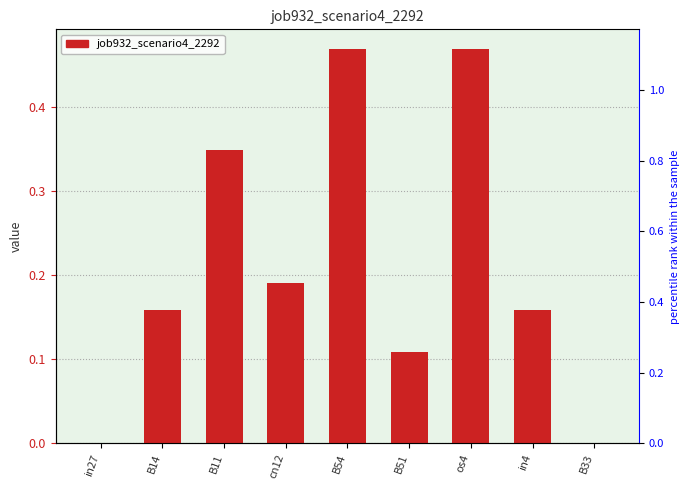

List the labels in order of value, largest first.

B54, os4, B11, cn12, B14, in4, B51, in27, B33